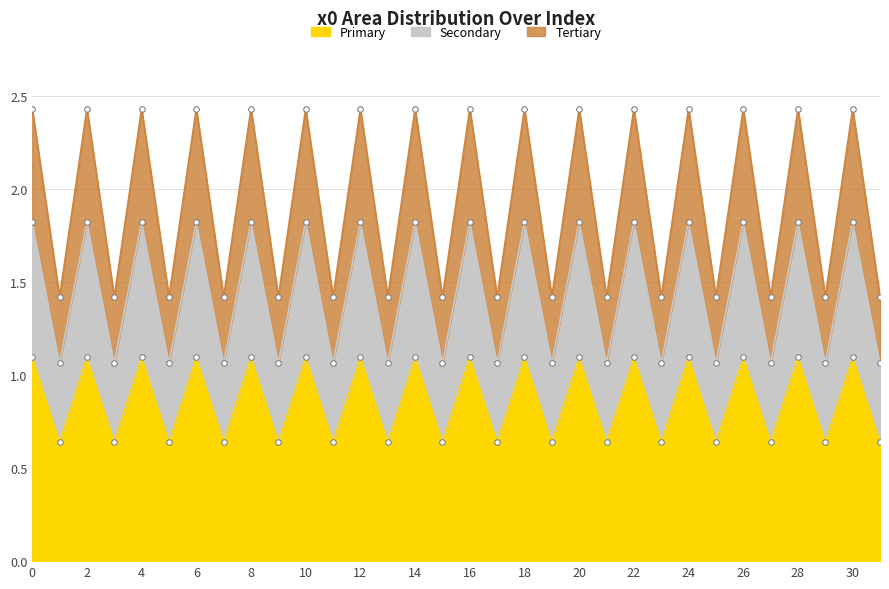

How many interior local peaks (higher than both neighbors) does the data have?

15